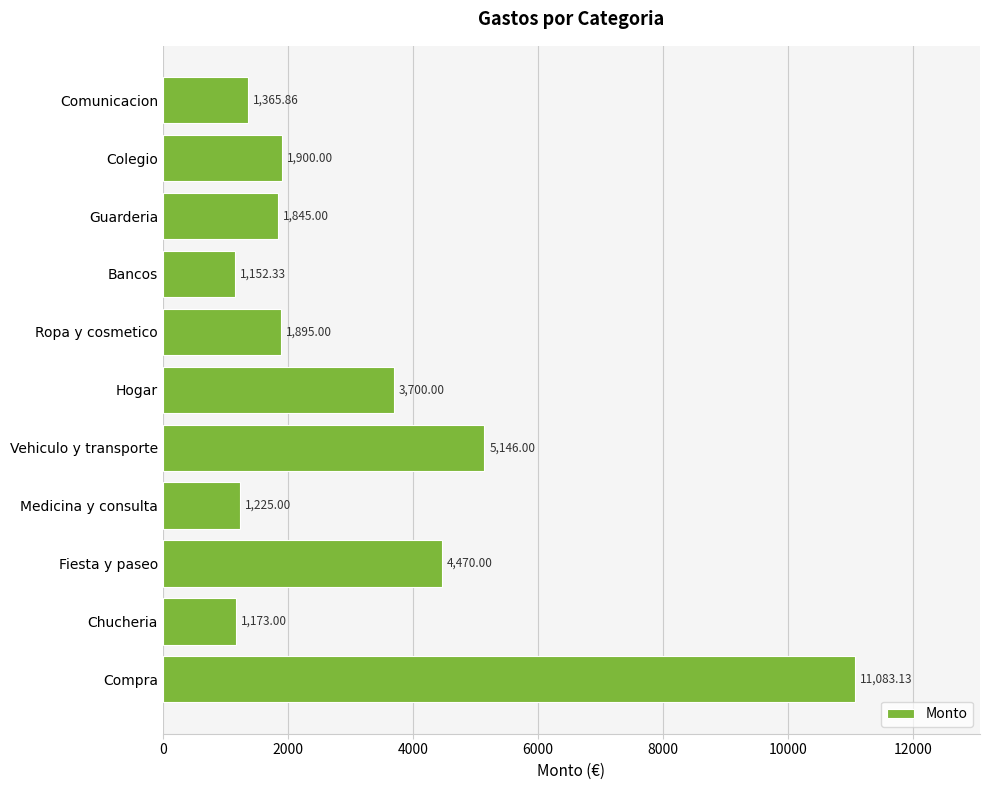

What is the sum of the values at Ropa y cosmetico and Guarderia?

3740.0